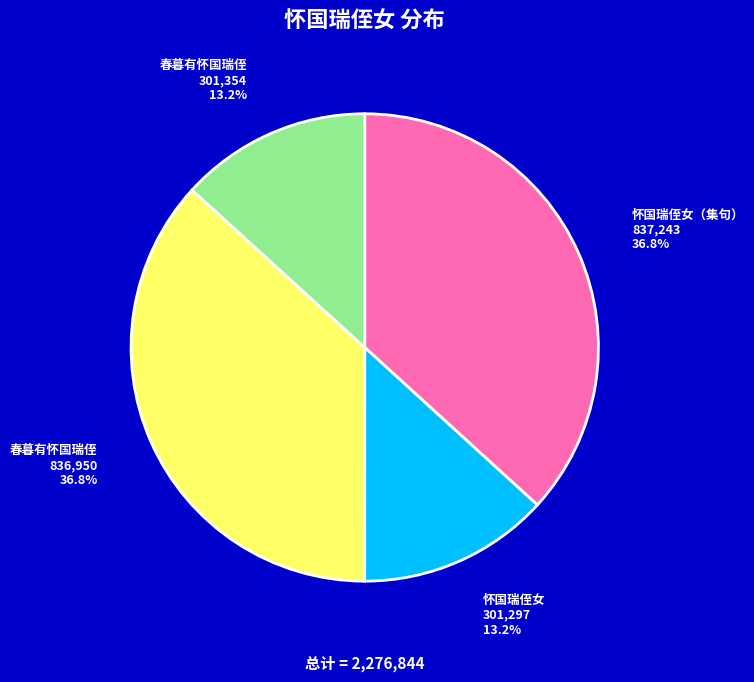

Is there a majority slice in this chart?

No